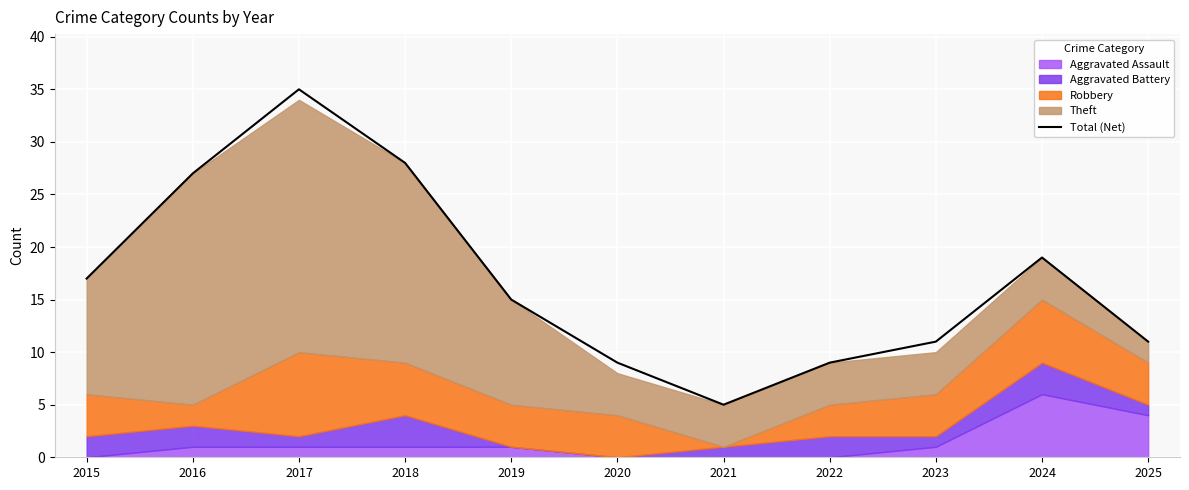

Between 2021 and 2024, which is larger?

2024